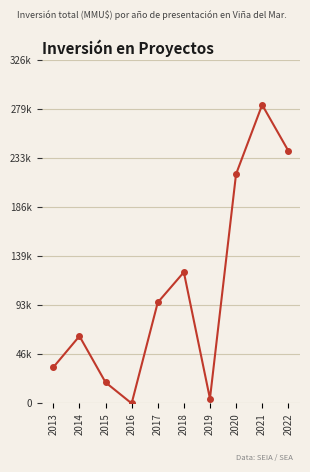

What is the greatest value displayed?

284000